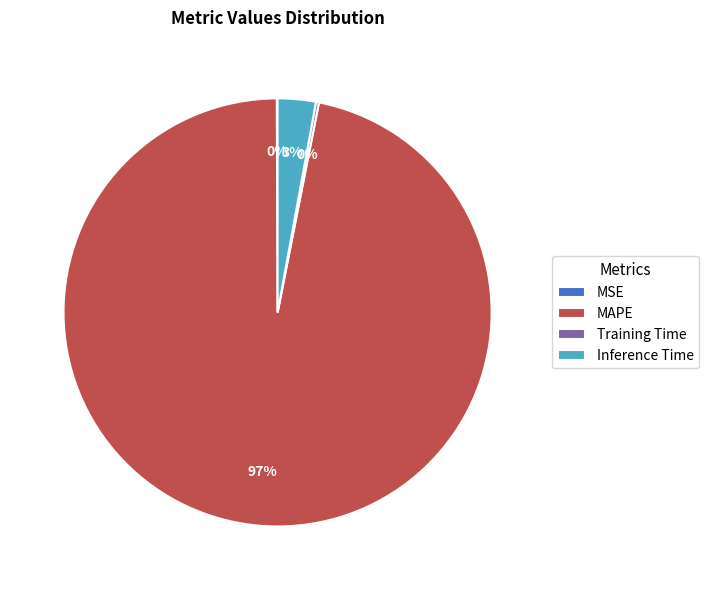

Which category has the biggest portion of the pie?

MAPE